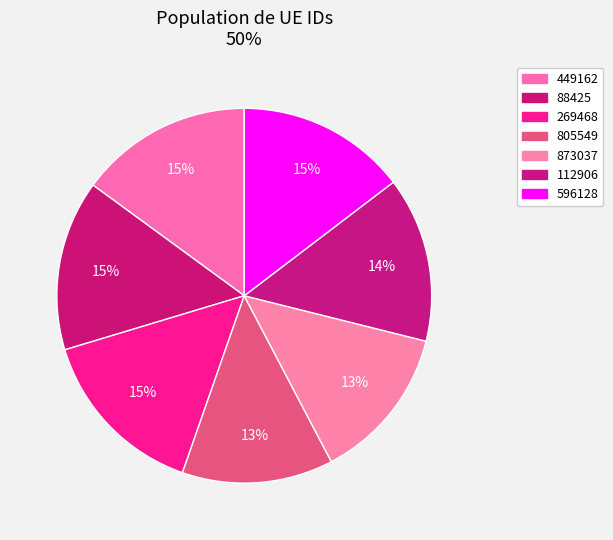

To the nearest percent, what percentage of the pie is 269468?

15%